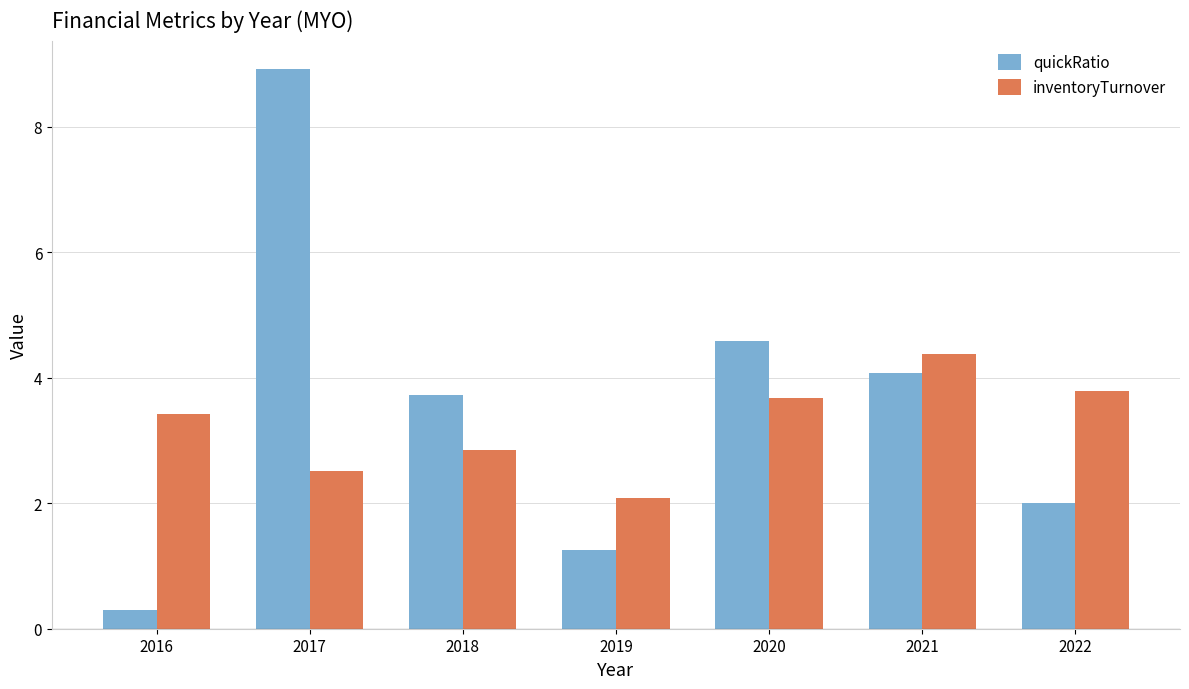

Between 2018 and 2019, which series saw the biggest shift?

quickRatio